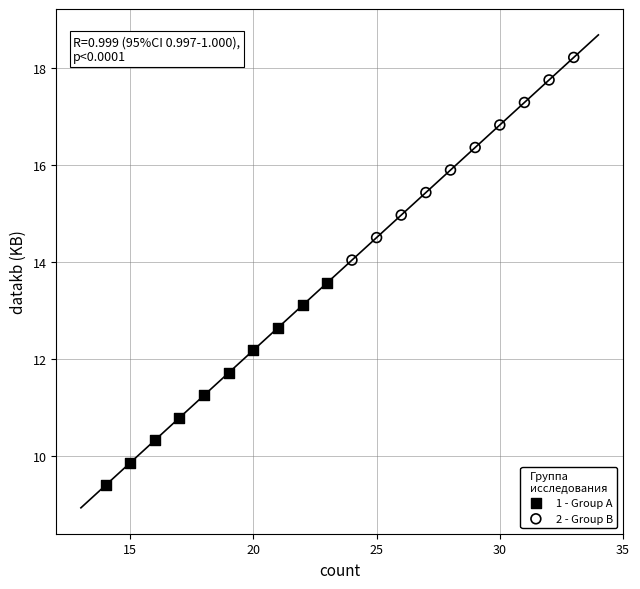

Which series contains the lowest Y value?

1 - Group A